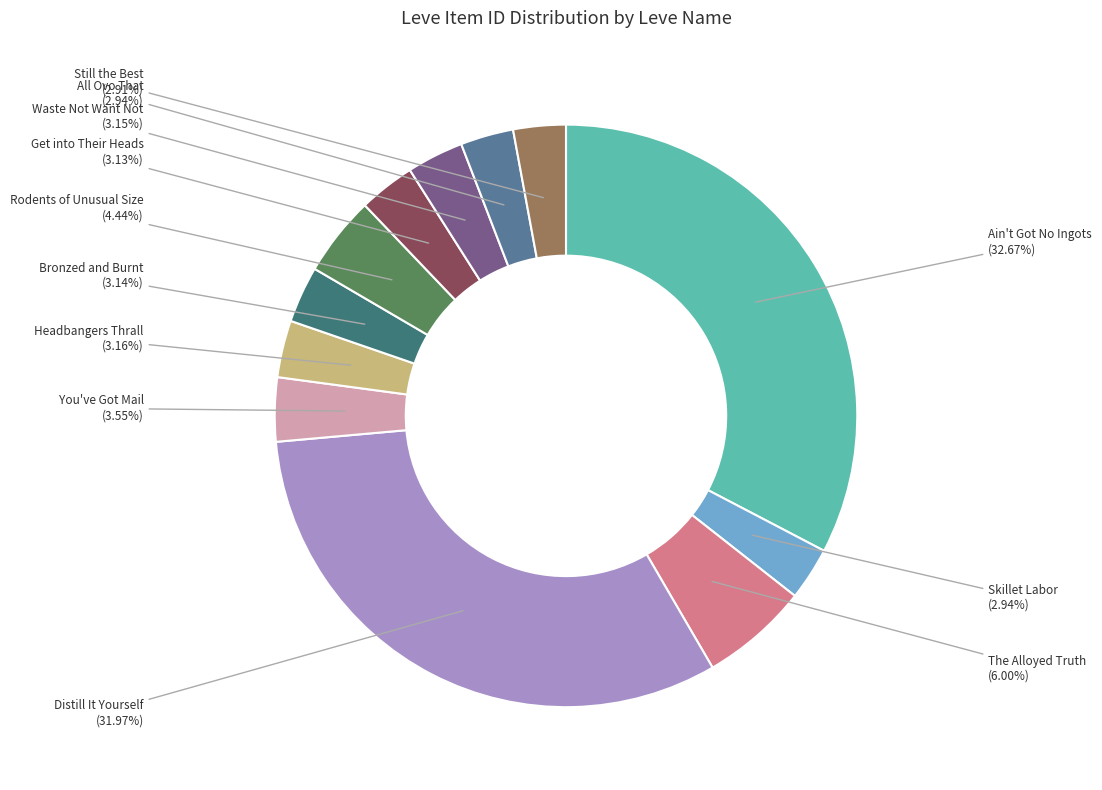

The Get into Their Heads slice represents 16% of the pie. True or false?

False